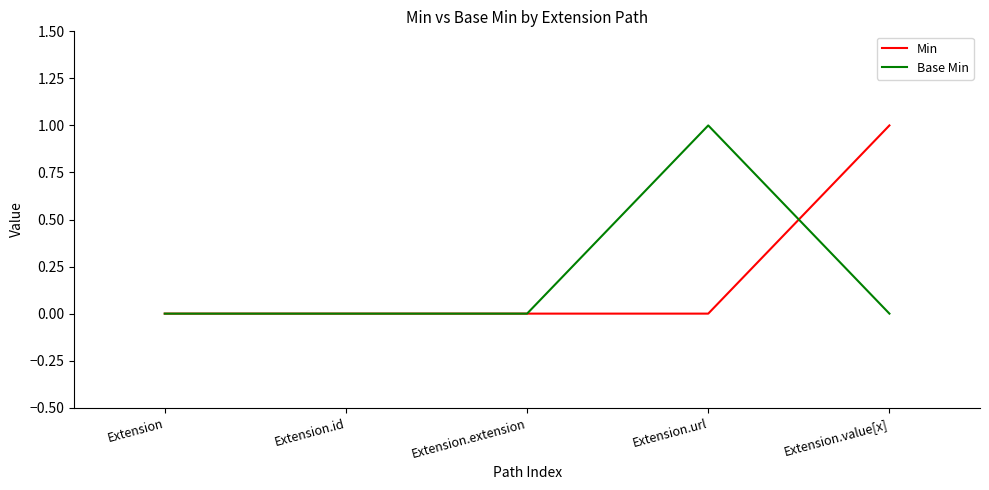

Is this an area chart (filled region under the line)?

No